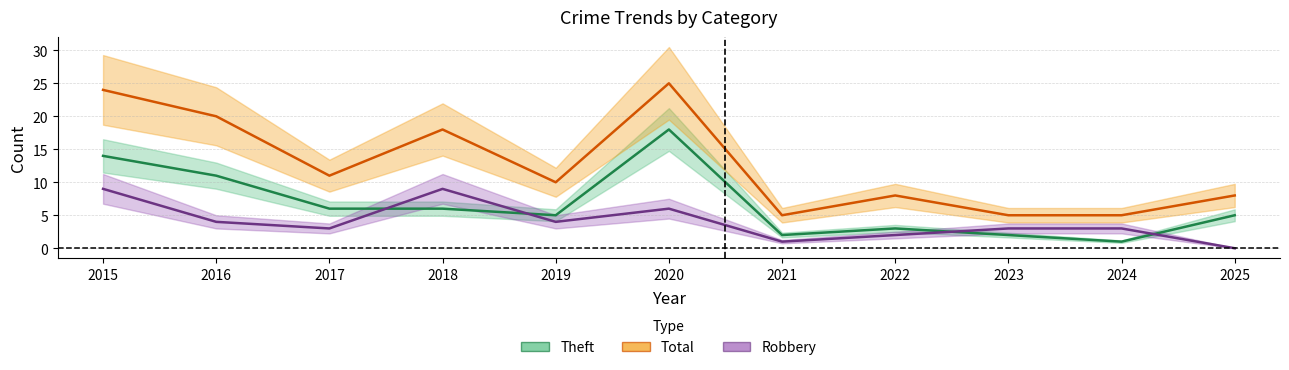

What is the sum of all Robbery values?

44